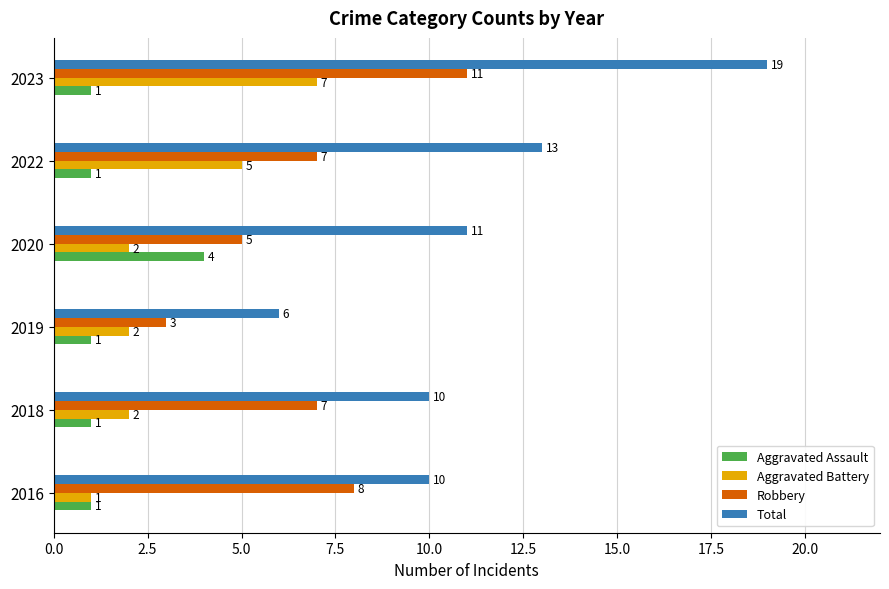

At which label does Robbery reach its minimum?

2019